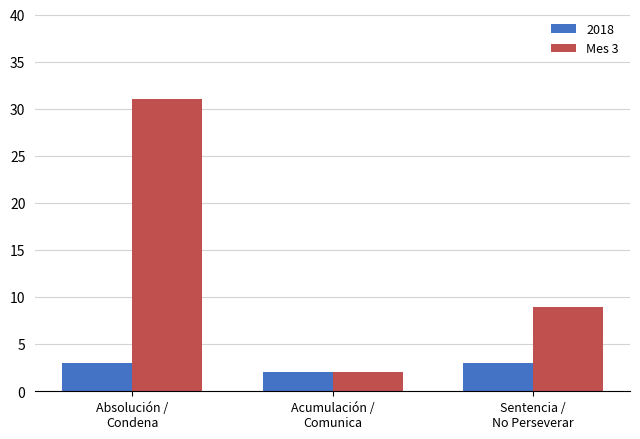

Which category has the lowest value across all series?

Acumulación /
Comunica